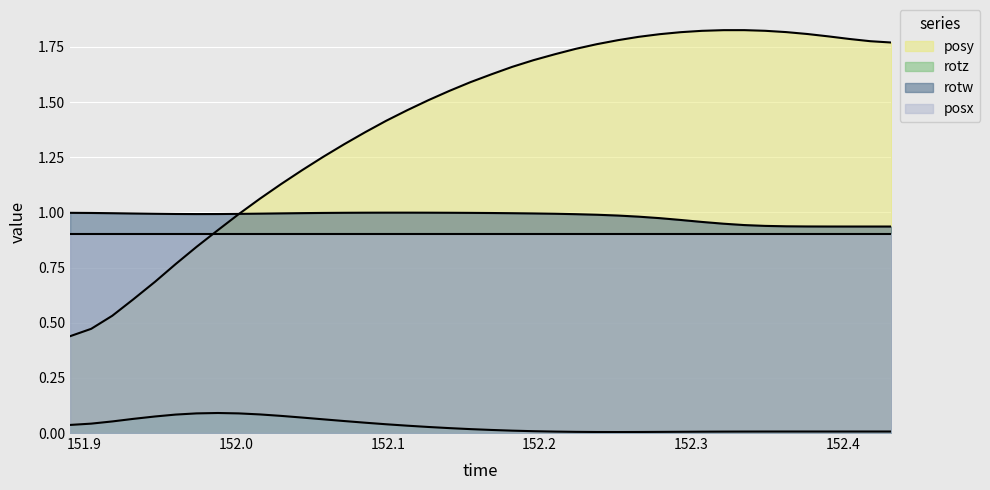

How many times do rotw and posy cross each other?

1